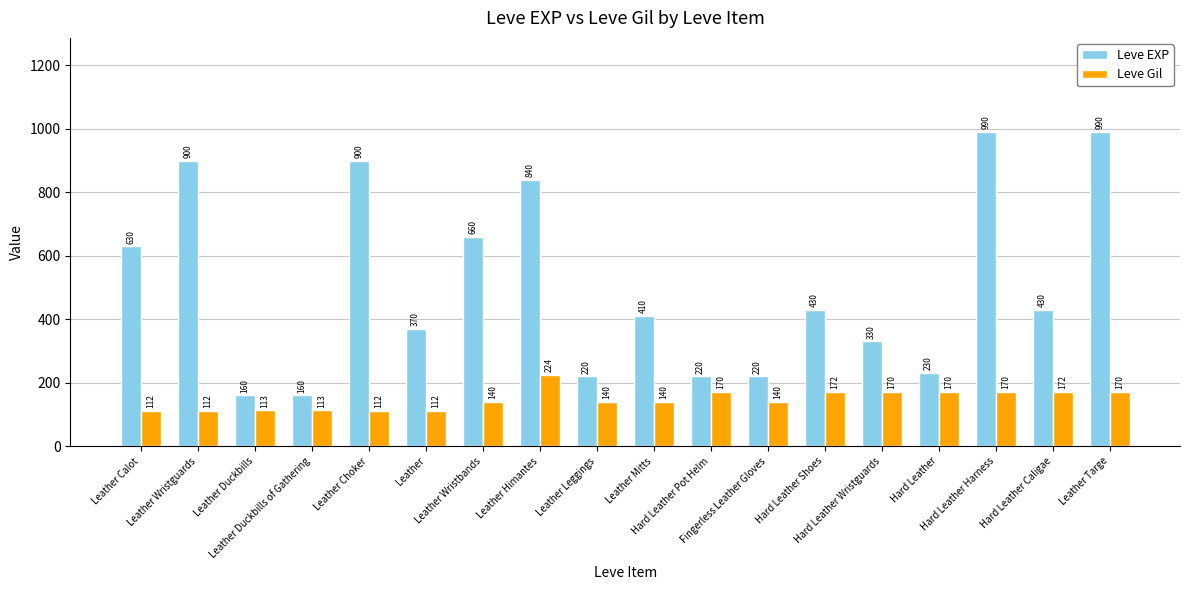

Are the bars horizontal?

No